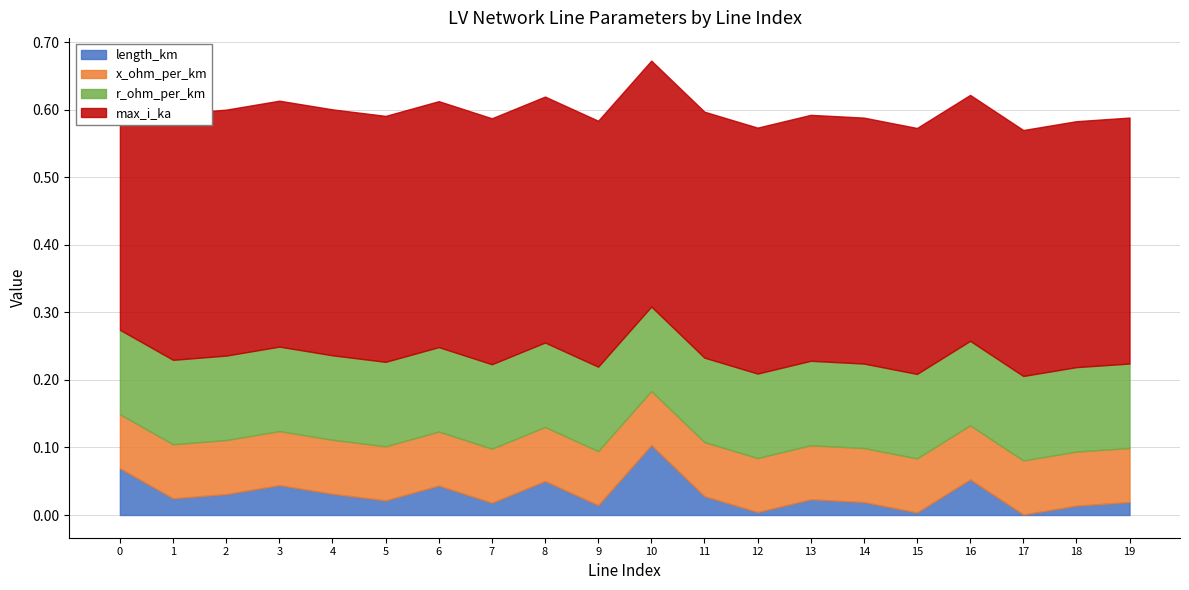

Which category has the highest value in the length_km series?

10